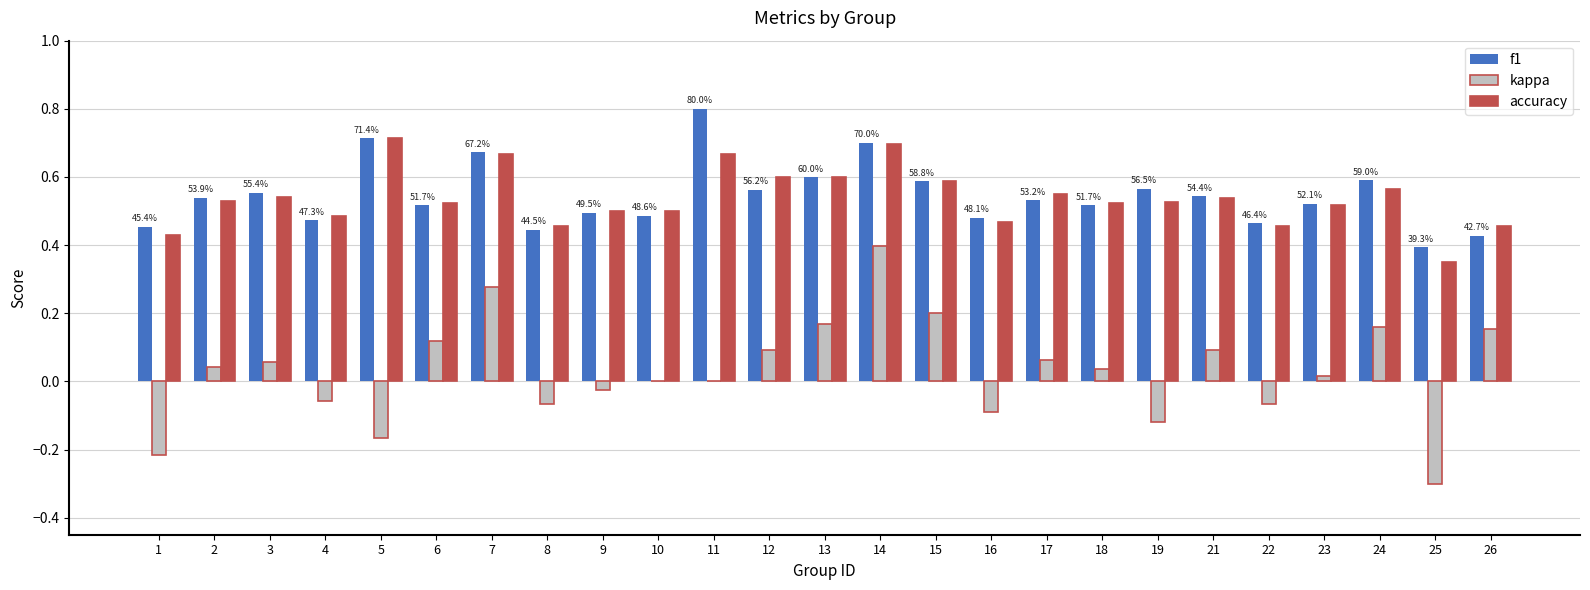

At which category is the sum across all series the highest?

14